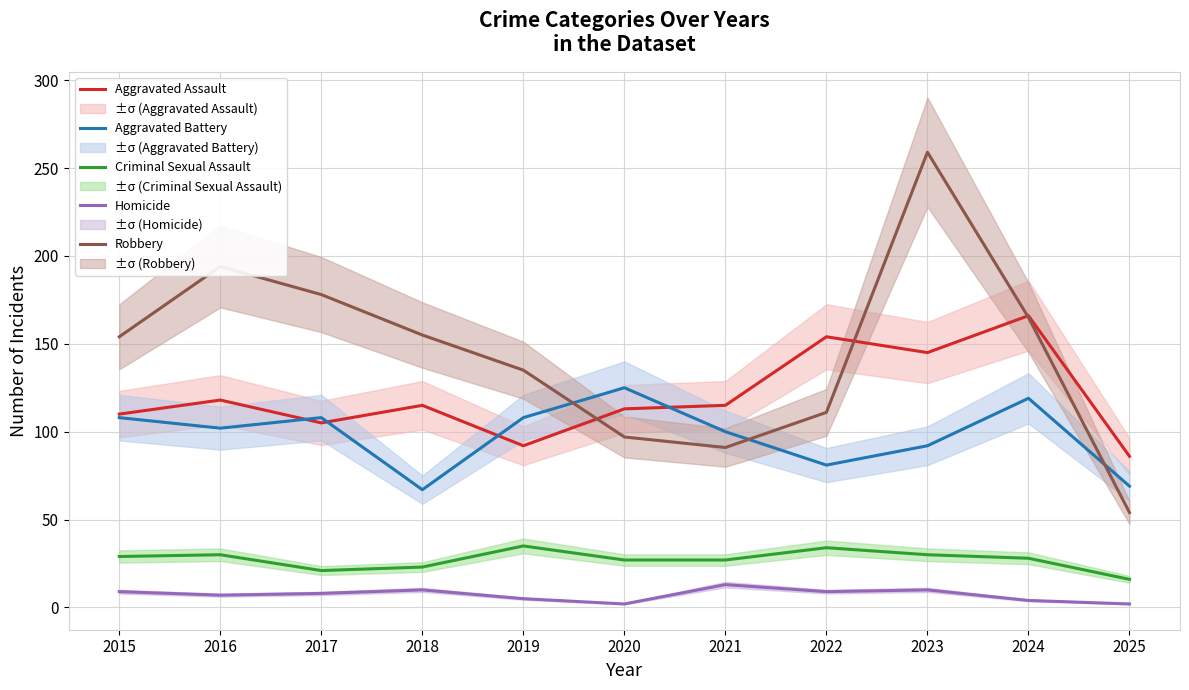

At how many categories does at least one series exceed 153?

7